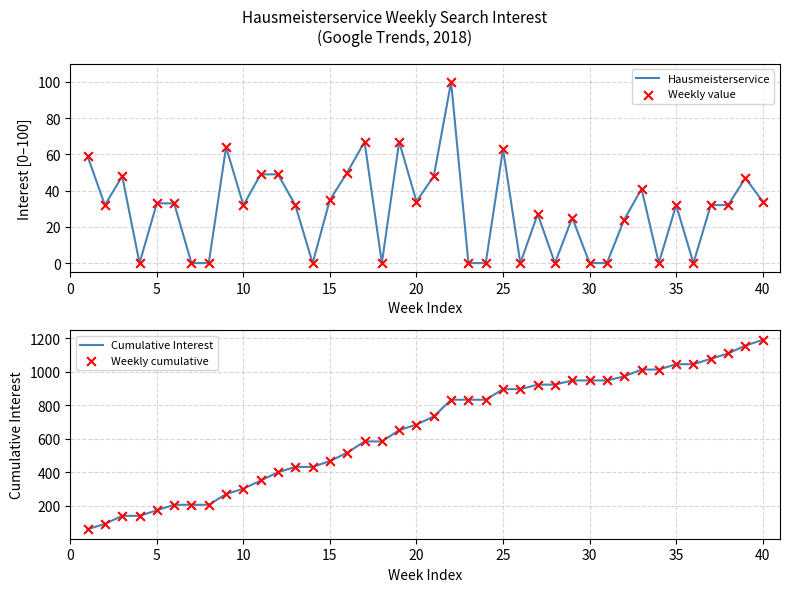

At how many categories does at least one series exceed 47?

40